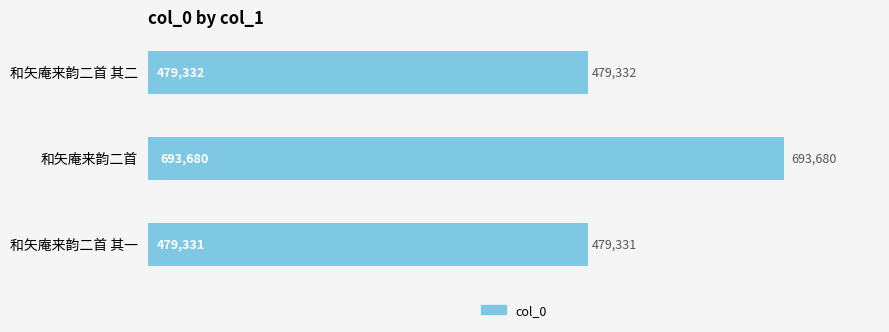

What is the label of the 1st bar from the bottom?

和矢庵来韵二首 其一